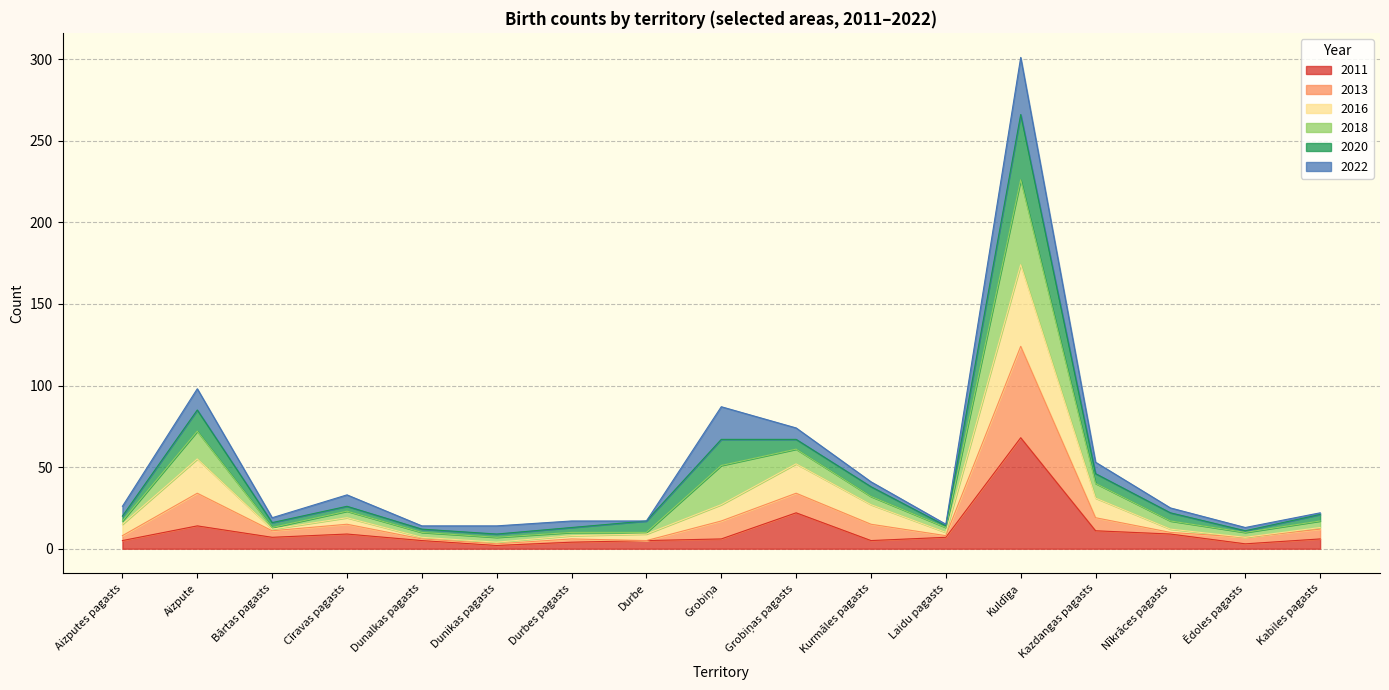

True or false: 2011 has a value of 7 at Bārtas pagasts.

True